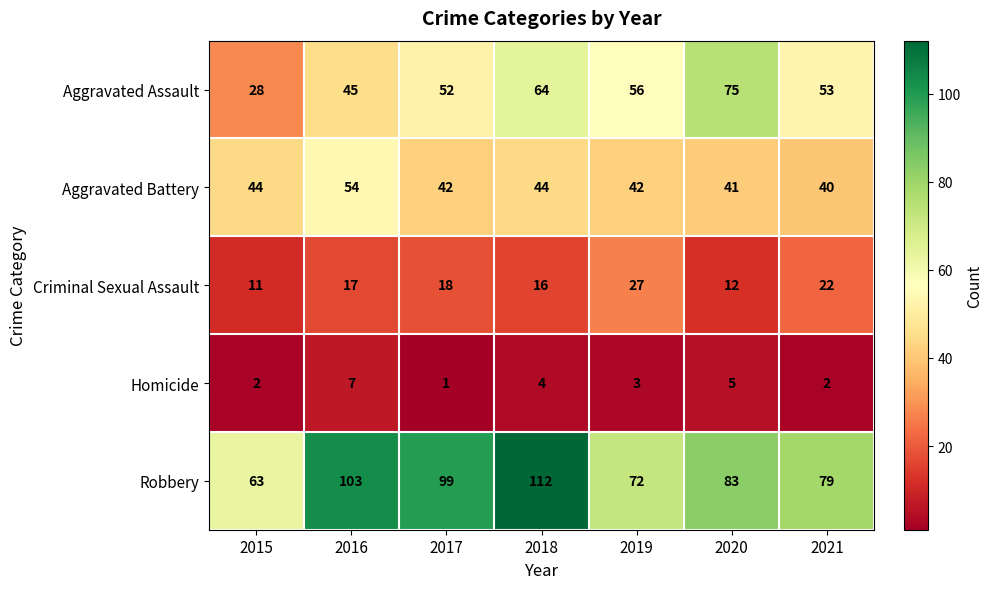

At how many categories does at least one series exceed 53?

7